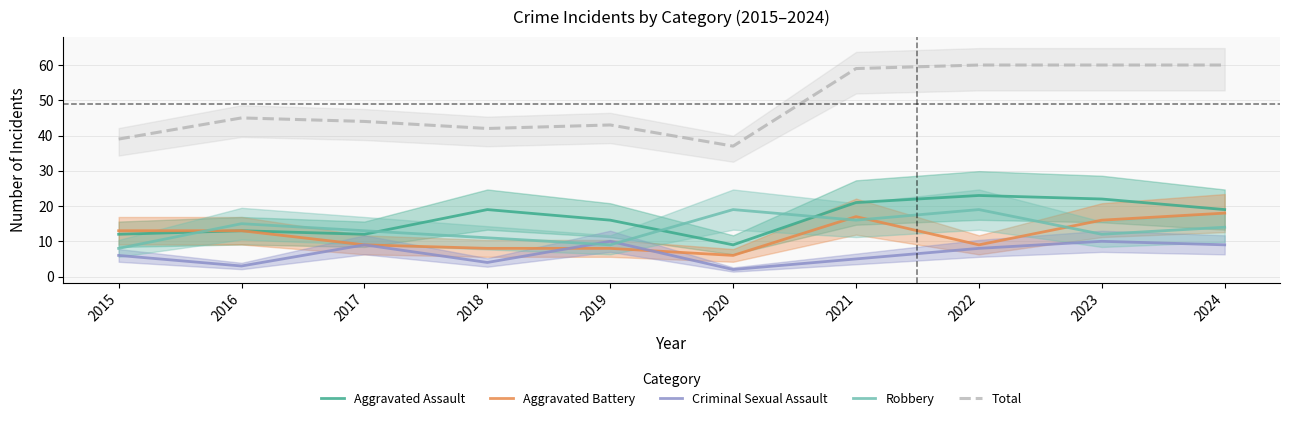

Is the value of Criminal Sexual Assault at 2020 greater than the value of Total at 2024?

No